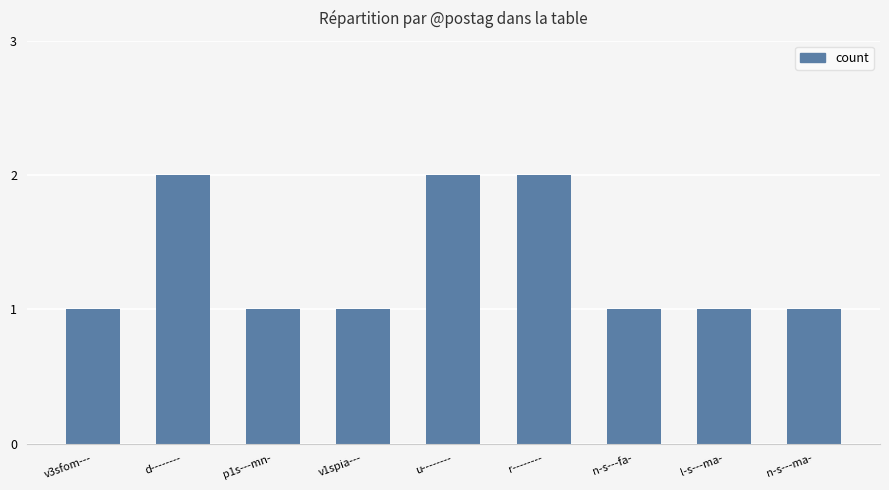

The chart shows a value of 1 at p1s---mn-. True or false?

True